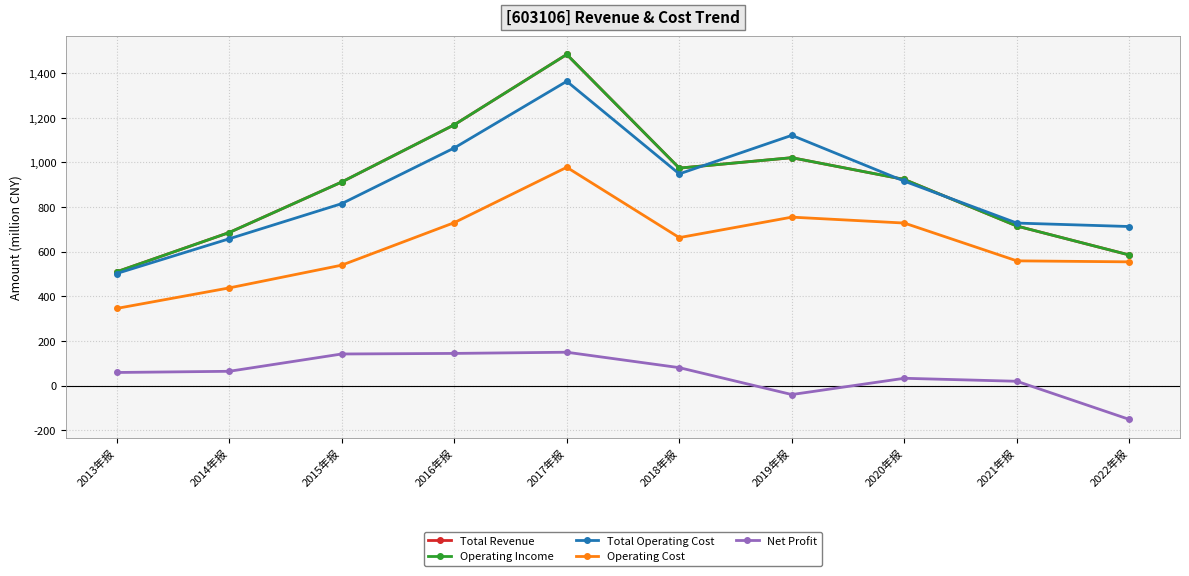

How many data points does each series have?

10